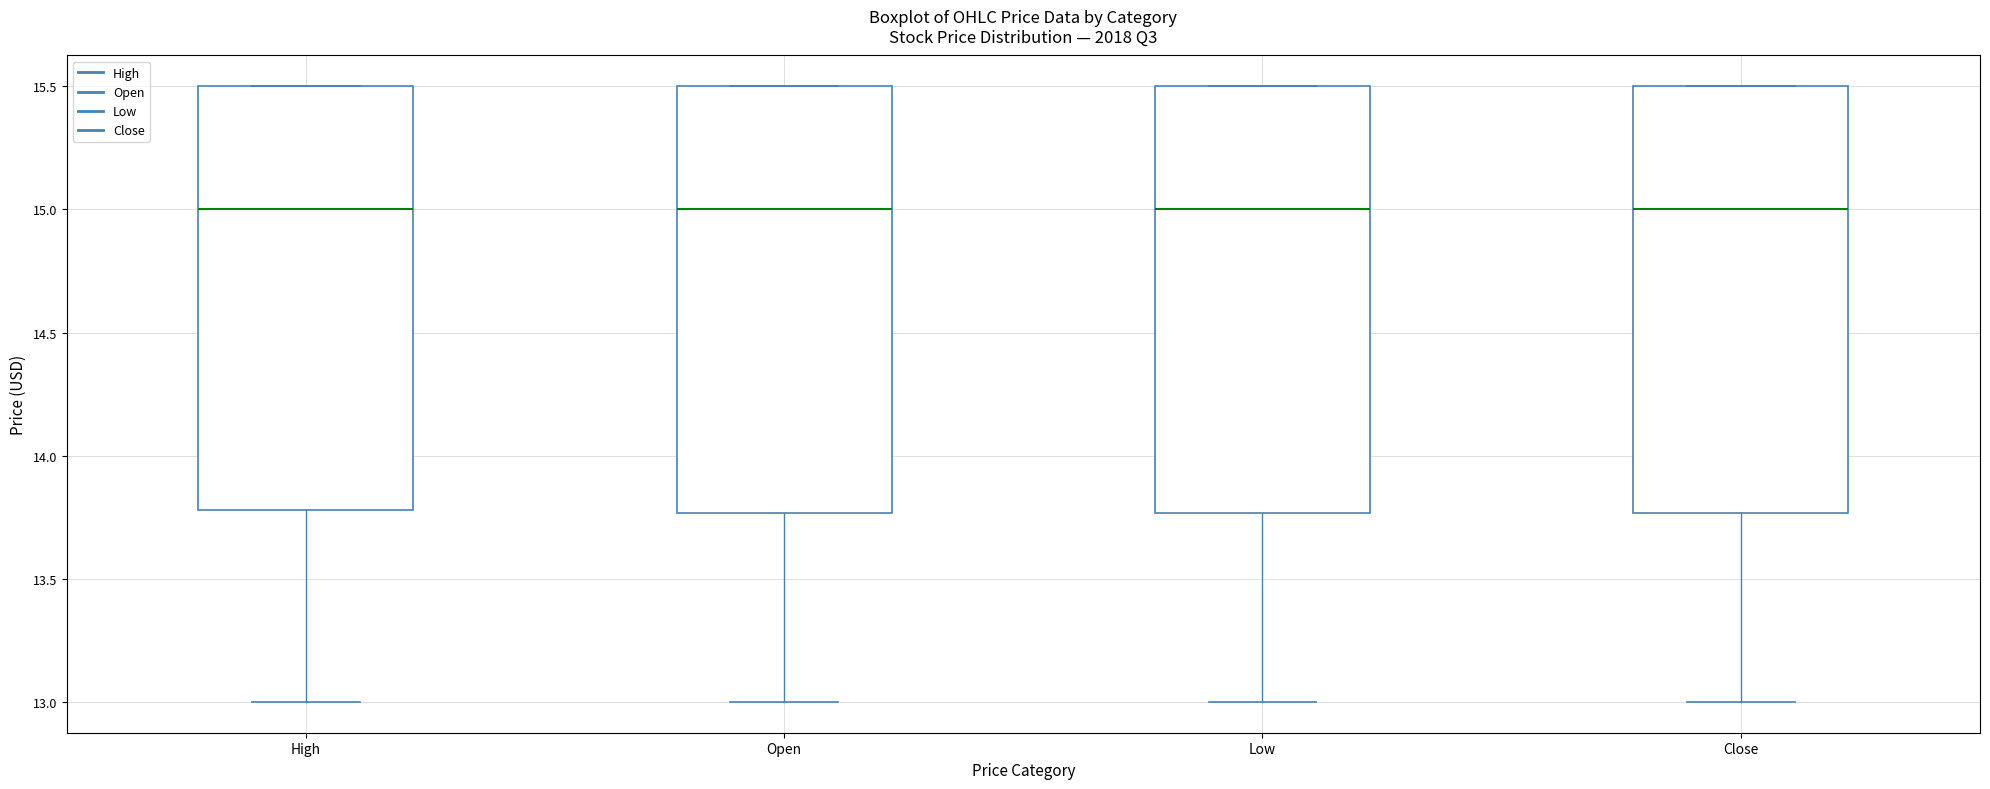

Where is the upper edge of the box for Low on the y-axis? The values are not printed on the chart, so give them approximately, as read against the axis.

15.50